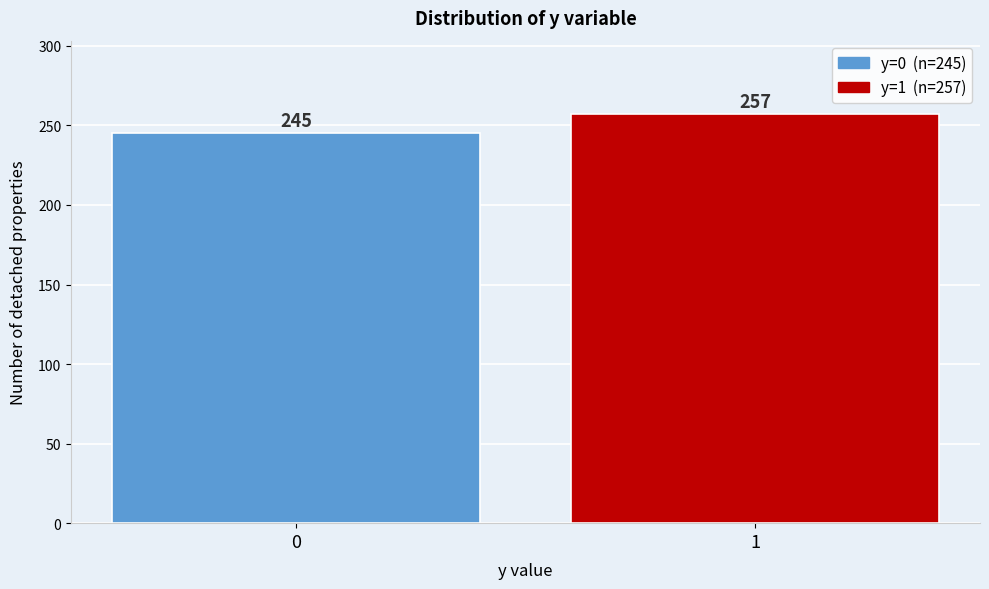

Reading left to right, what are all the values shown in this chart?

245	257